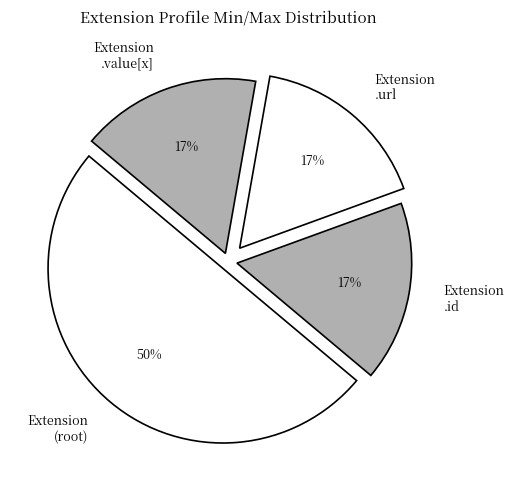

How many segments does this pie chart have?

4